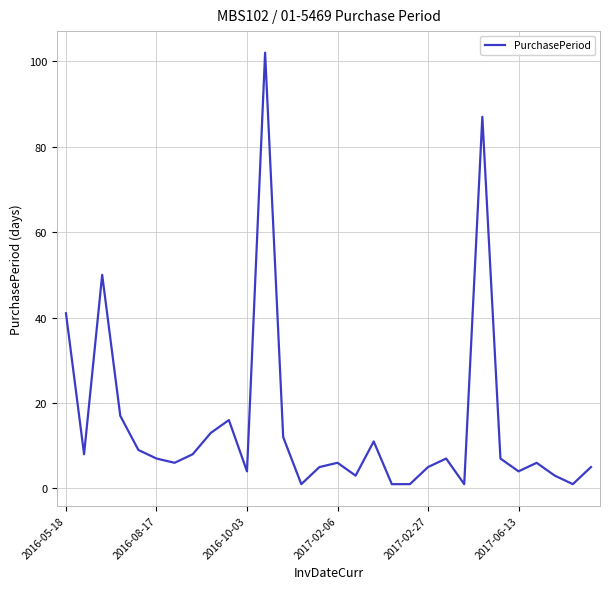

What is the difference between the maximum and minimum values?

101